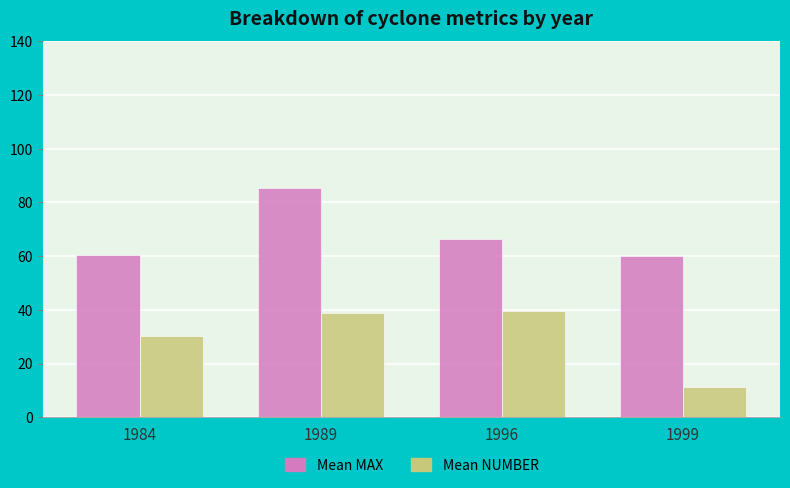

What is the difference between the second highest and minimum values in the Mean MAX series?

6.0